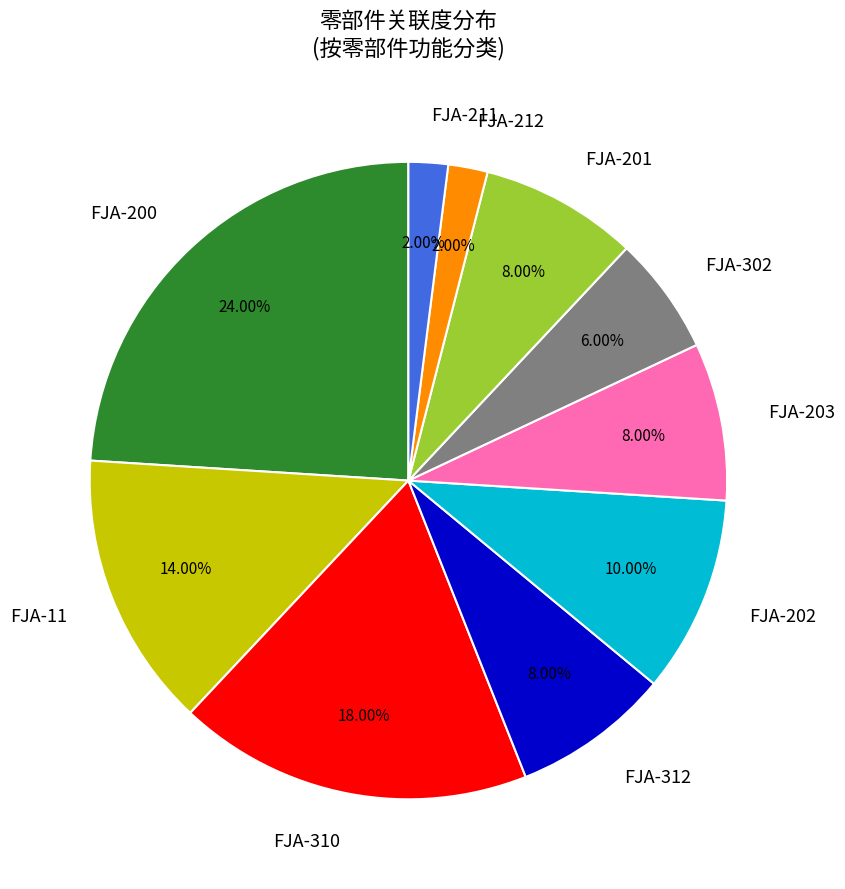

Does FJA-310 account for over 50% of the chart?

No